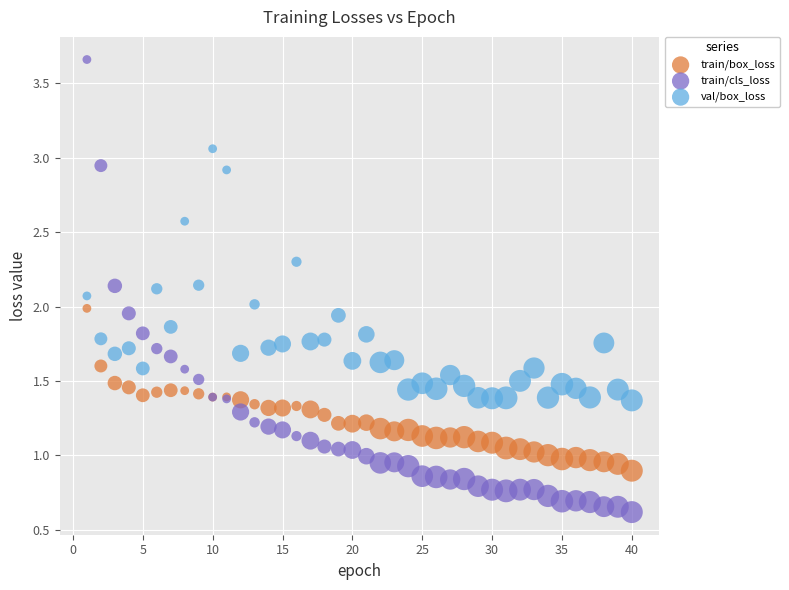

Which series contains the highest Y value?

train/cls_loss